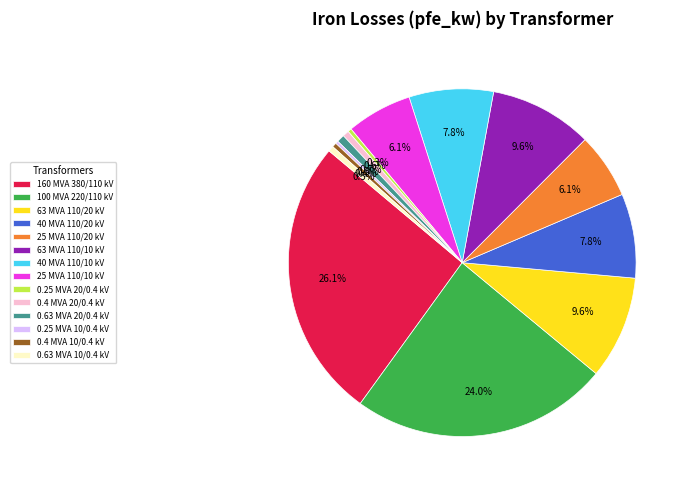

Which category has the biggest portion of the pie?

160 MVA 380/110 kV